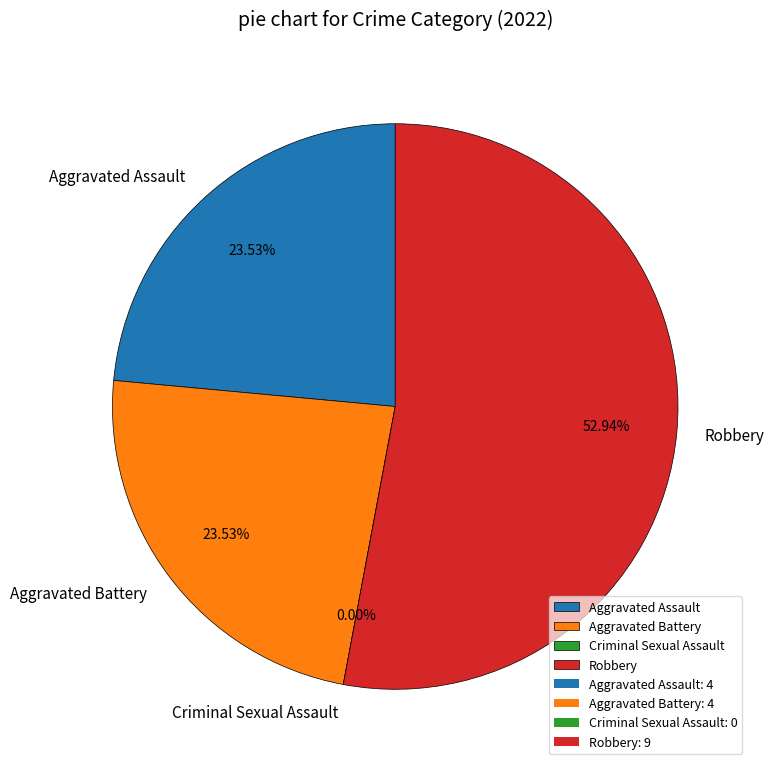

Rank the categories by value from highest to lowest.

Robbery, Aggravated Assault, Aggravated Battery, Criminal Sexual Assault